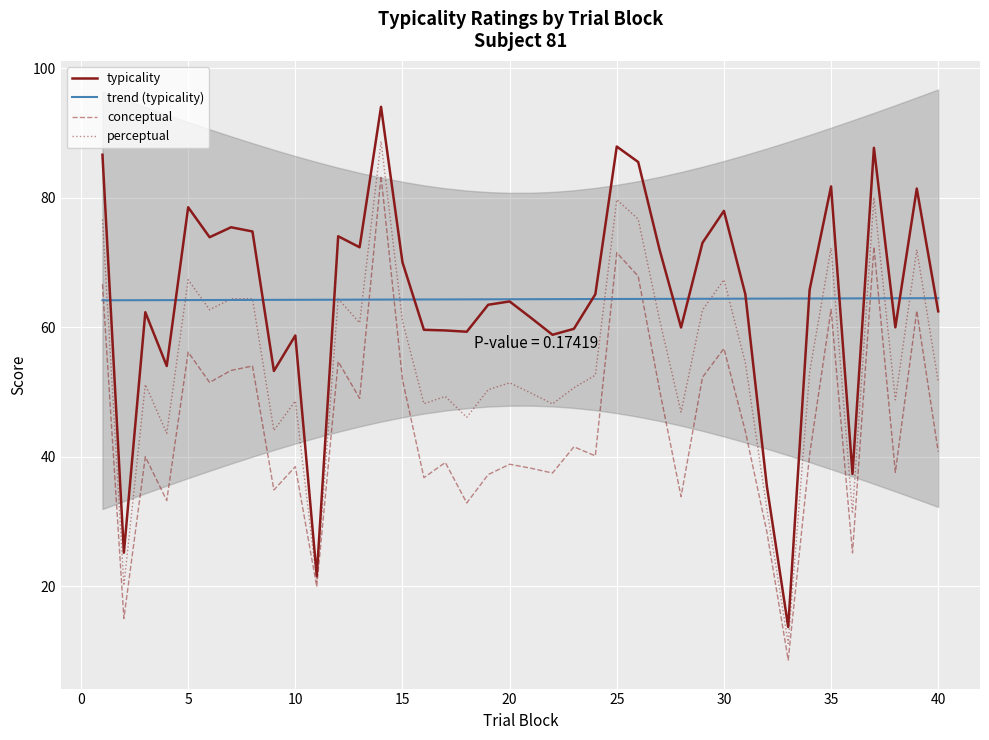

The conceptual series shows 12.7 at 10. True or false?

False